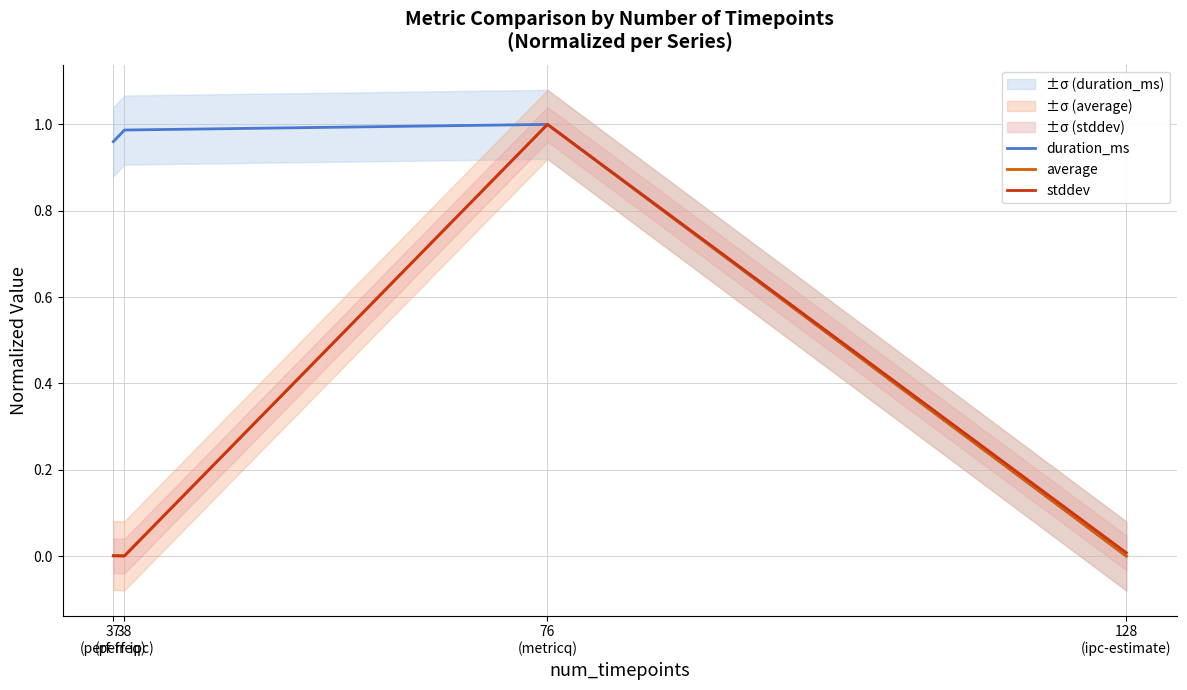

Does the chart have visible grid lines?

Yes